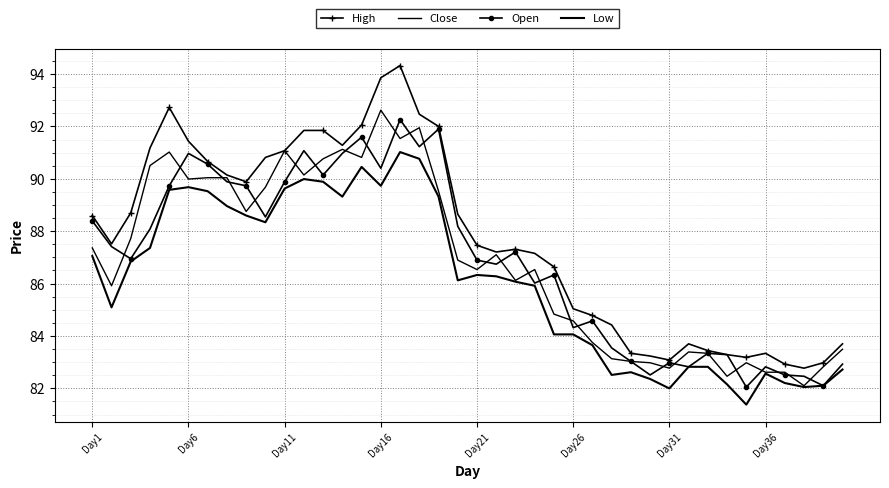

Rank the series by their maximum value, from highest to lowest.

High, Close, Open, Low